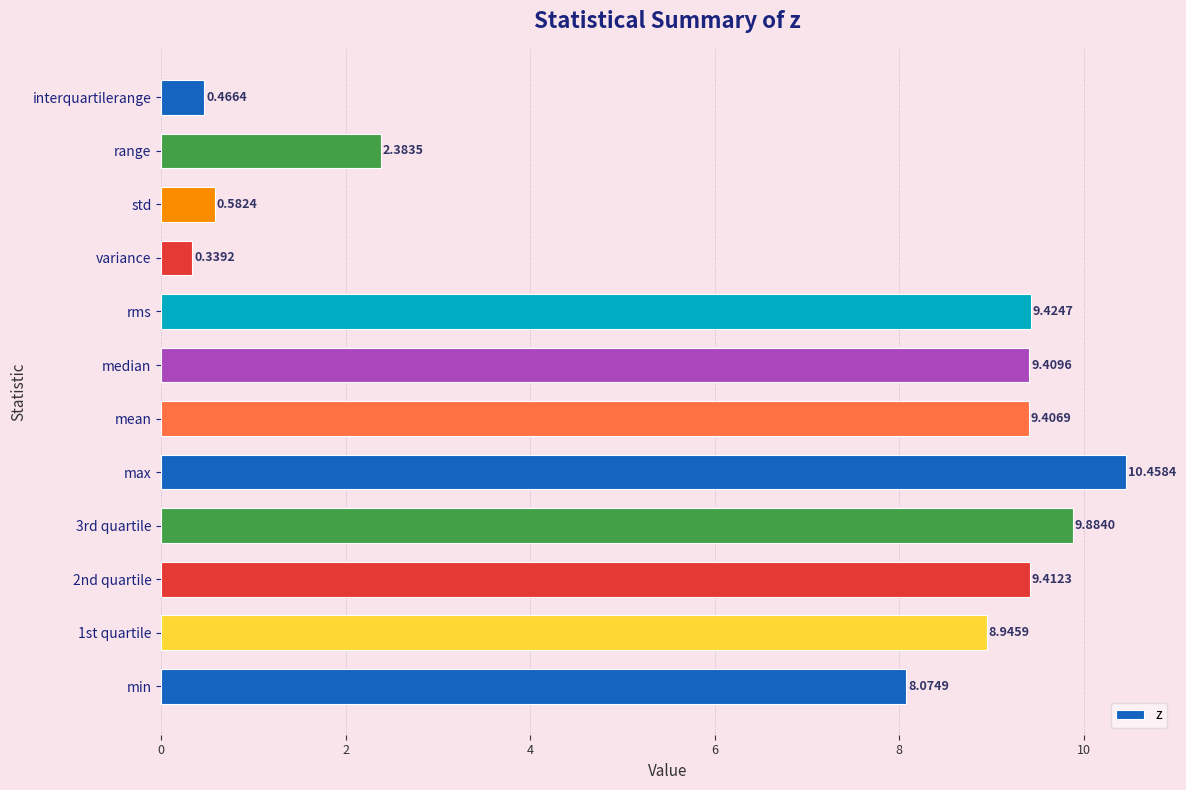

List the labels in order of value, largest first.

max, 3rd quartile, rms, 2nd quartile, median, mean, 1st quartile, min, range, std, interquartilerange, variance